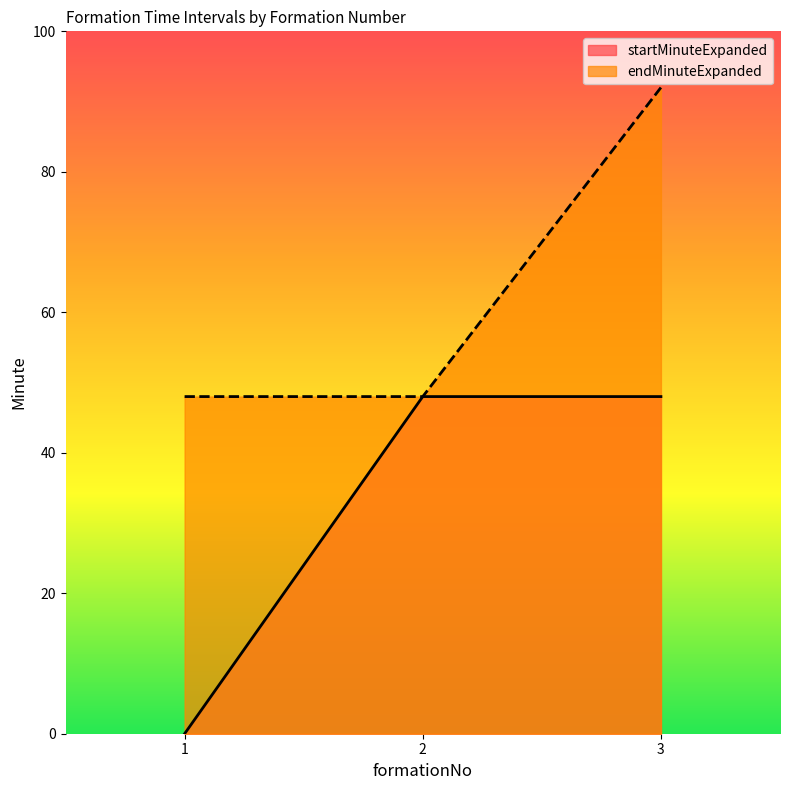

Rank the series at 1 from highest to lowest value.

endMinuteExpanded, startMinuteExpanded